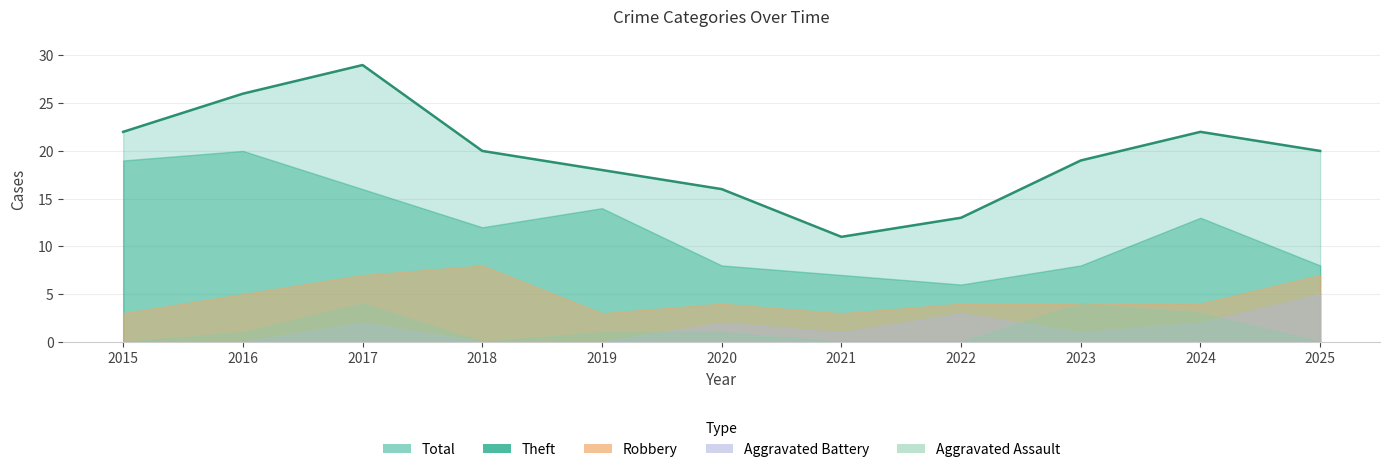

What is the maximum value for Theft?

20